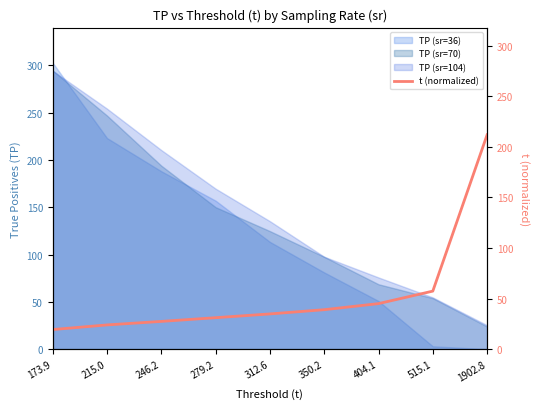

Where is the data nearest to the value 115?

515.1